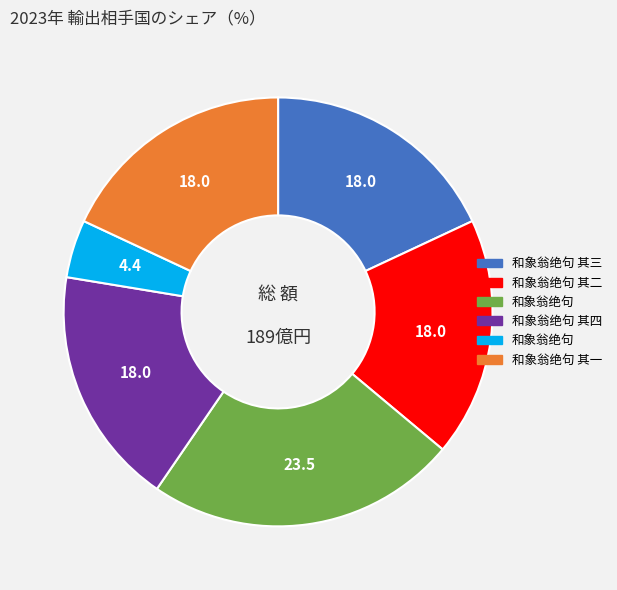

Is there a majority slice in this chart?

No